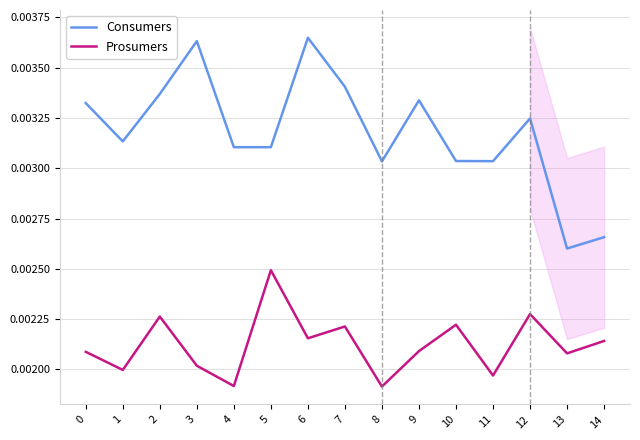

Between 10 and 11, which series saw the biggest shift?

Prosumers